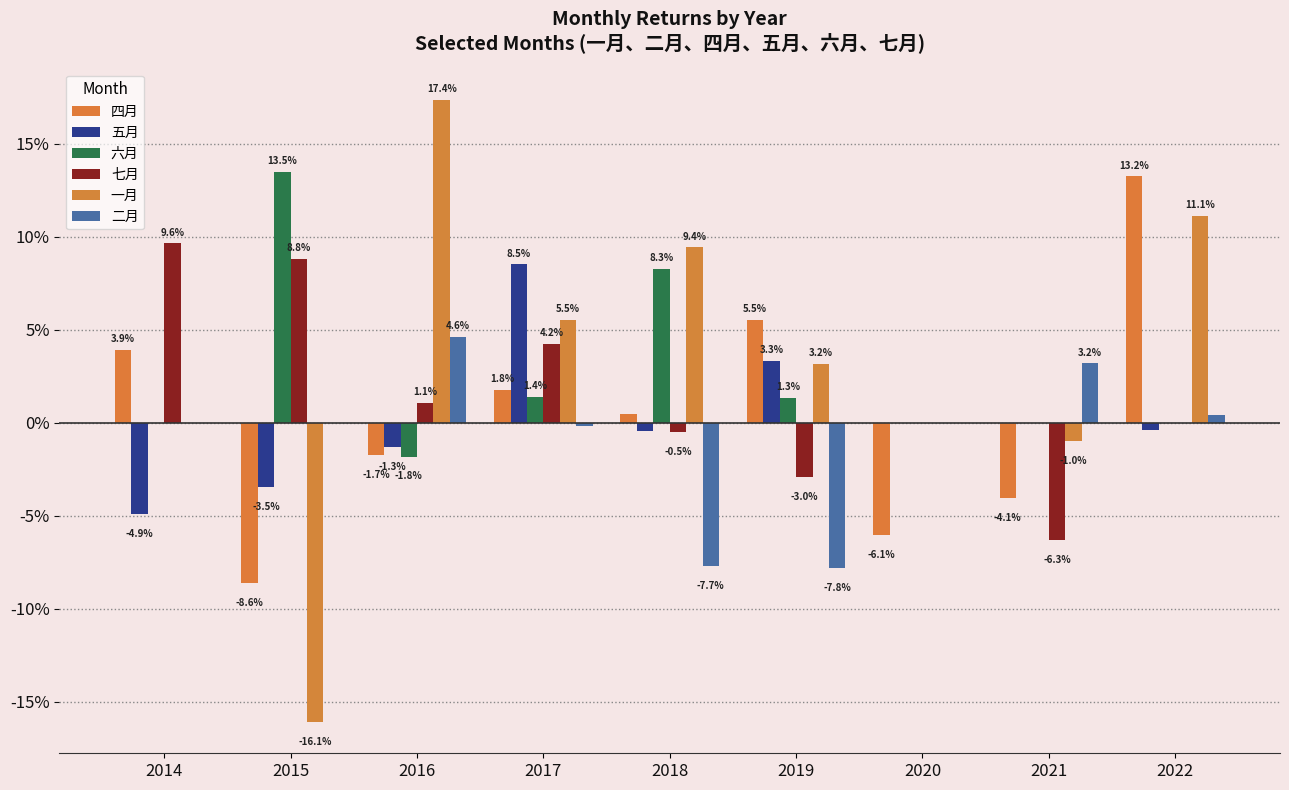

What is the value of the 四月 bar at the 2nd from the left?

-0.1